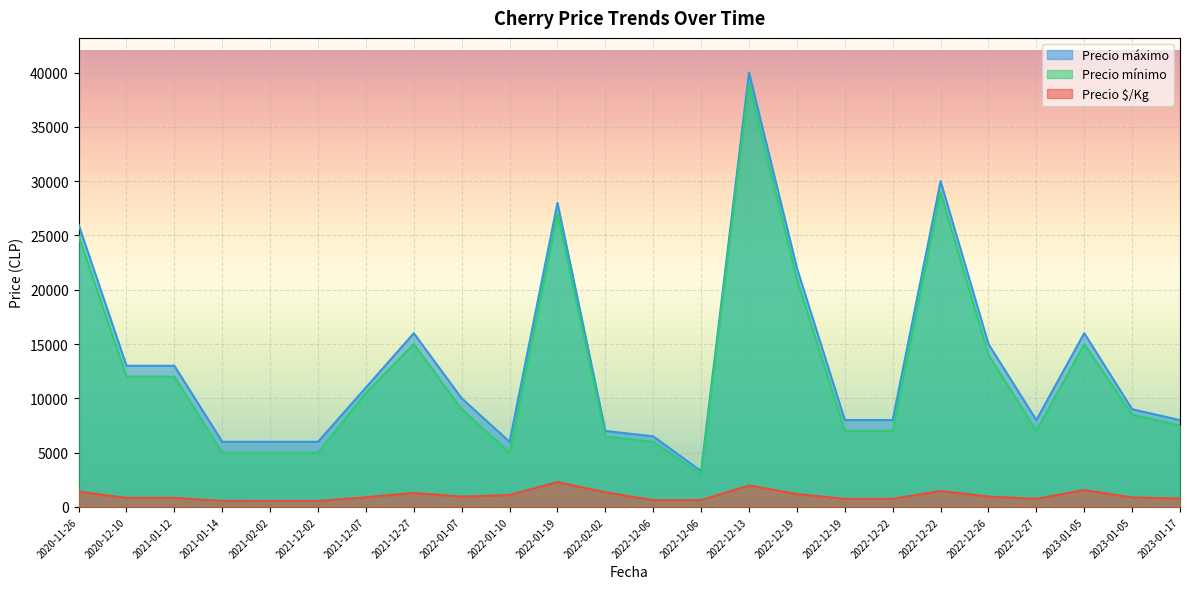

How many lines are shown in the chart?

3